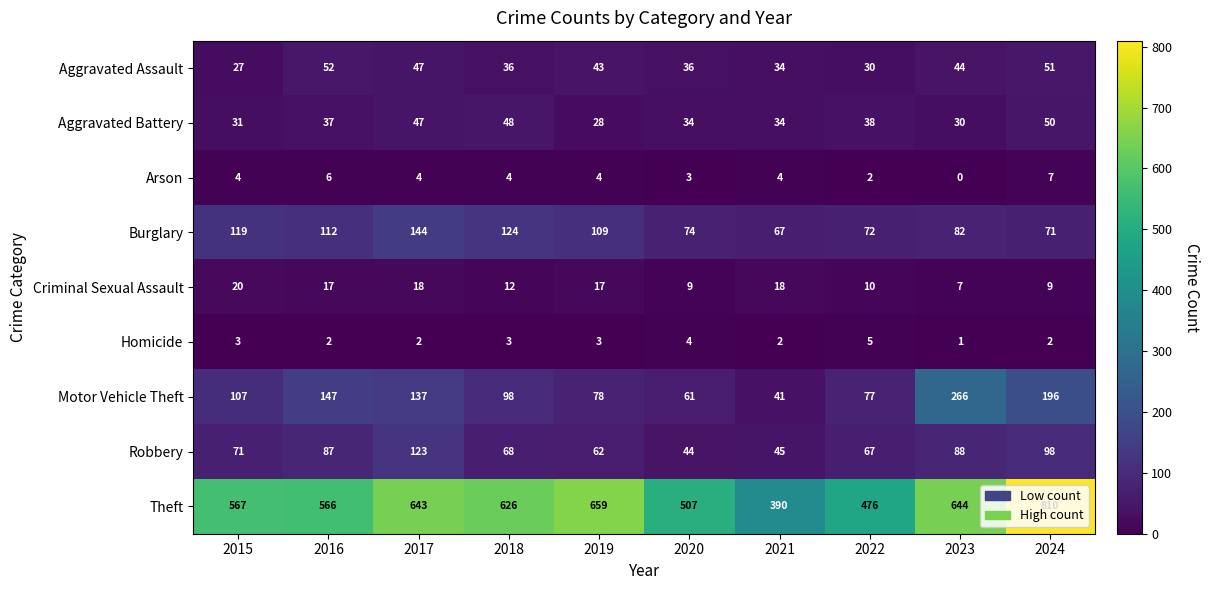

Count the number of data series in this chart.

9